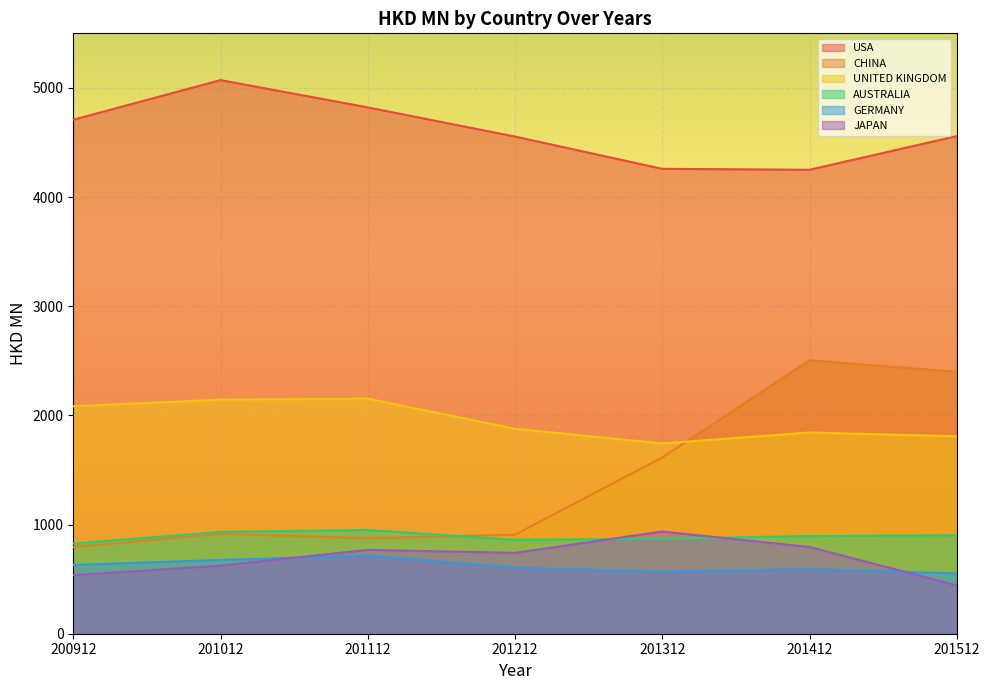

What is the average value of the USA series?

4603.4